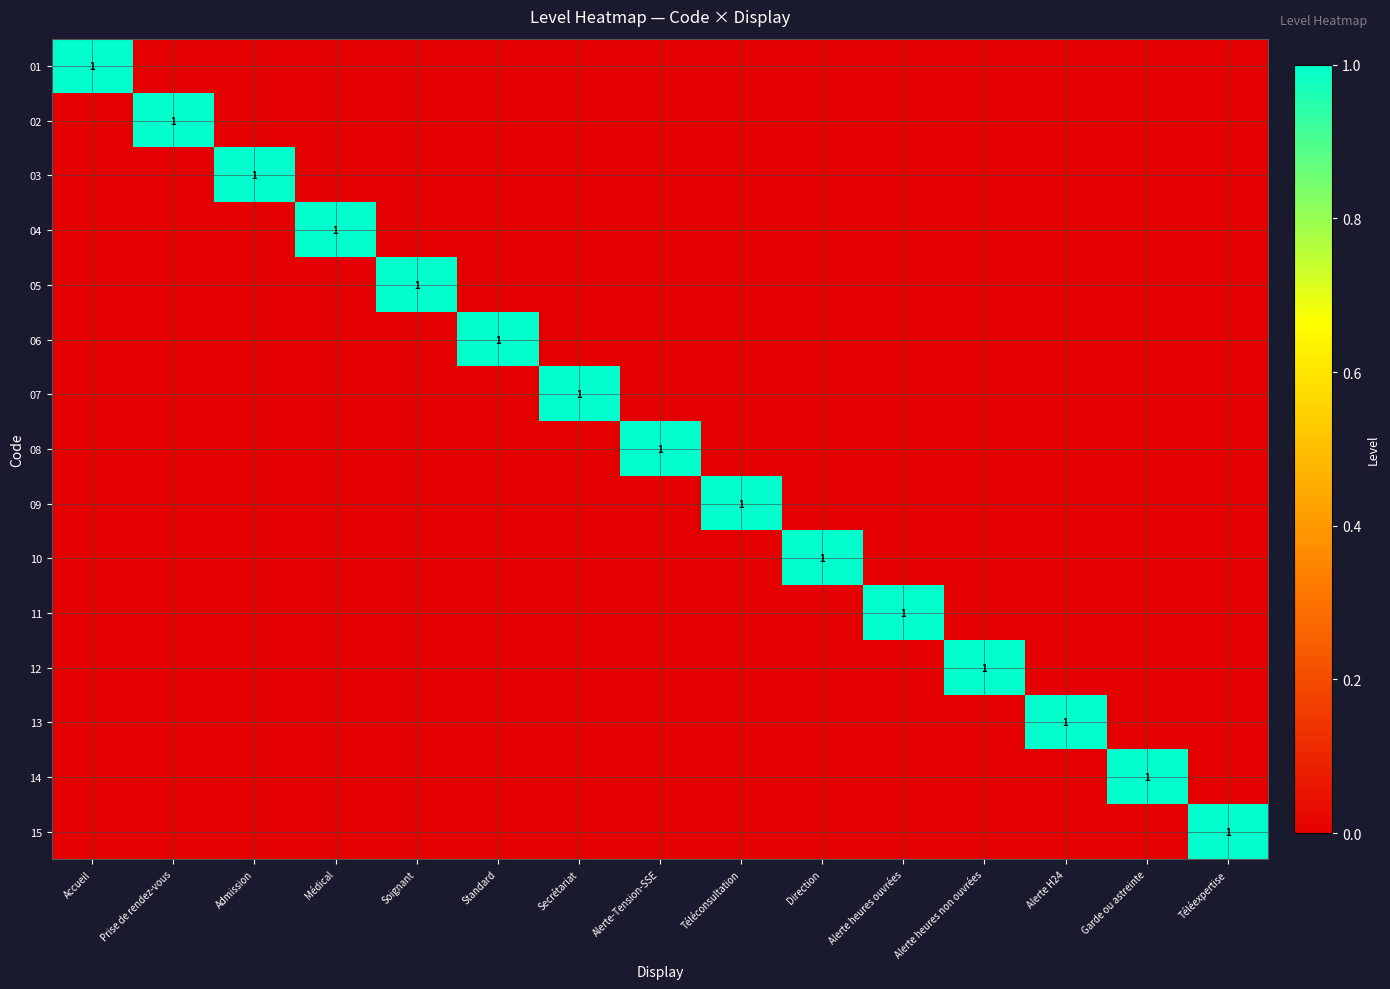

At how many categories does at least one series exceed 0?

15